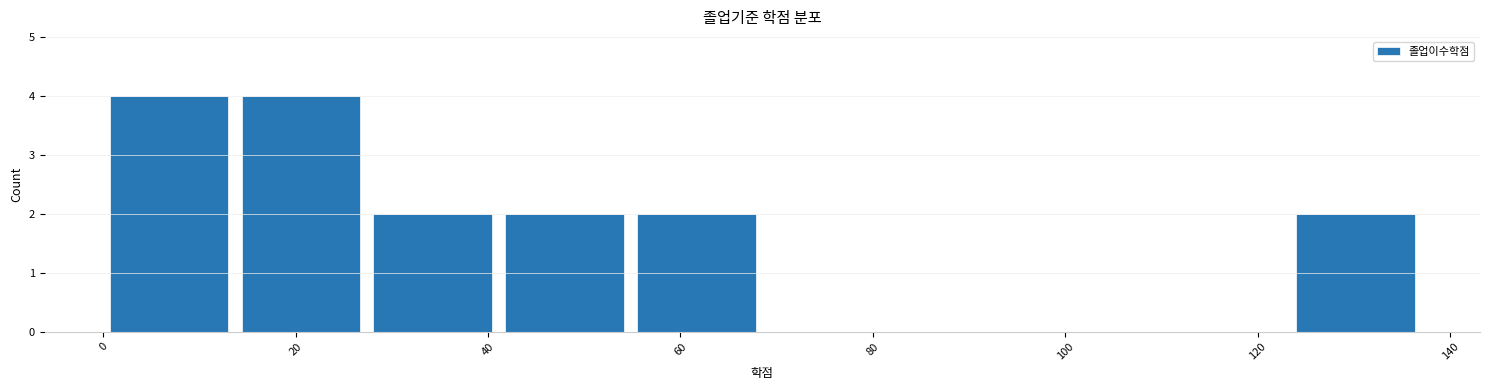

Reading left to right, list every bar in this chart as the range it spans on the x-axis followed by its height. Neither the bar edges nor the heights are printed on the chart, so give them approximately, as read against the axes.

0 to 14: 4
14 to 28: 4
28 to 42: 2
42 to 54: 2
54 to 68: 2
68 to 82: 0
82 to 96: 0
96 to 110: 0
110 to 124: 0
124 to 138: 2